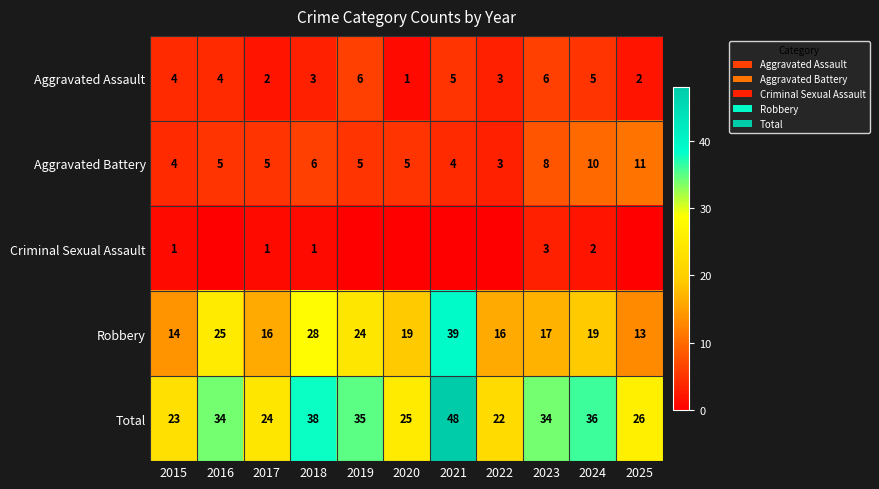

Rank the series at 2018 from highest to lowest value.

Total, Robbery, Aggravated Battery, Aggravated Assault, Criminal Sexual Assault